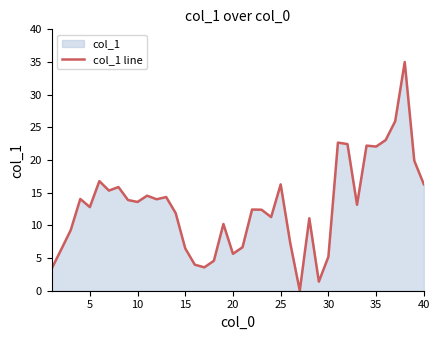

Count the number of categories in the chart.

40